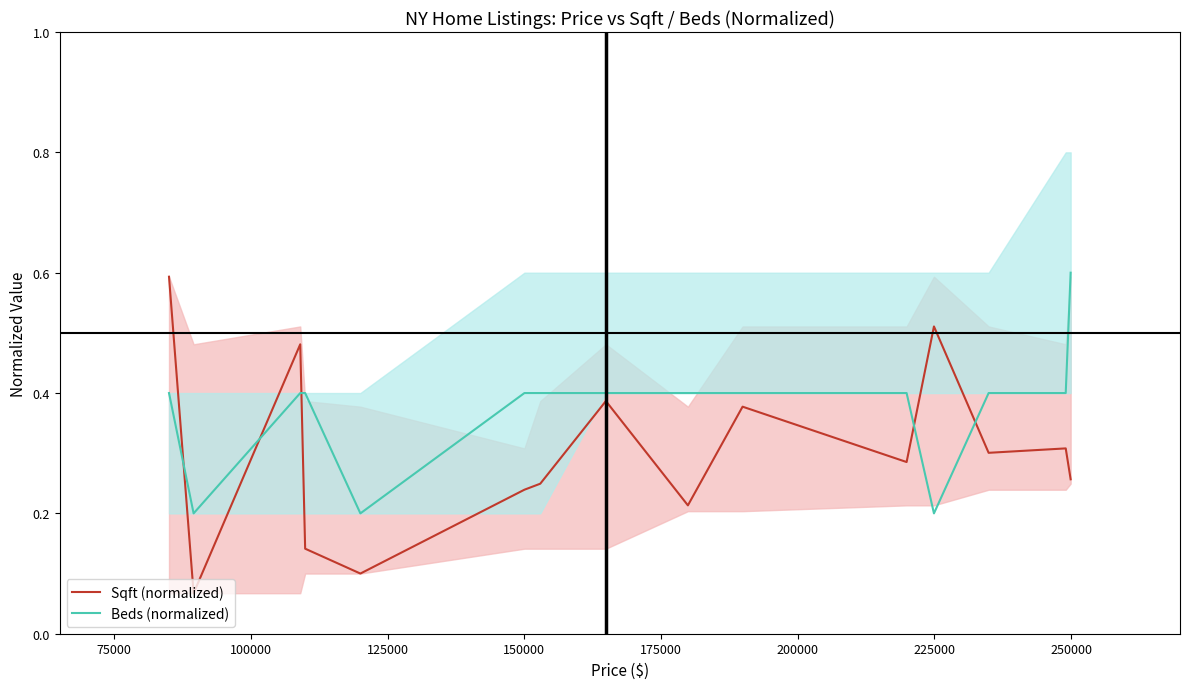

How many interior local valleys does the Beds (normalized) series have?

3